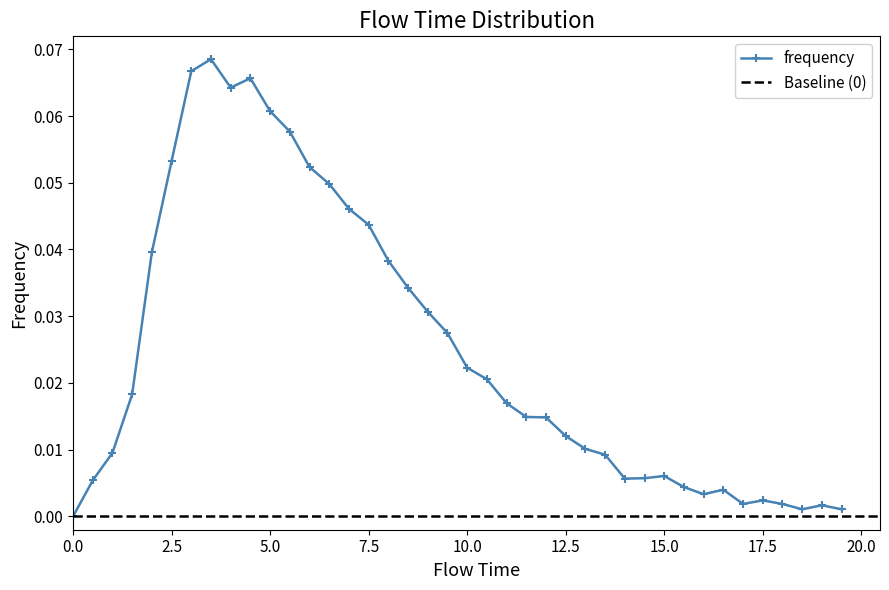

How many interior local peaks (higher than both neighbors) does the data have?

6